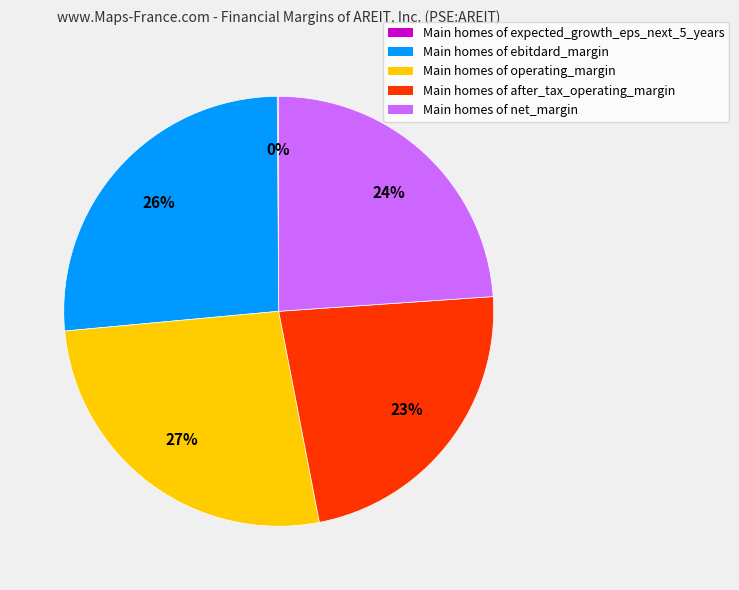

The Main homes of net_margin slice represents 24% of the pie. True or false?

True